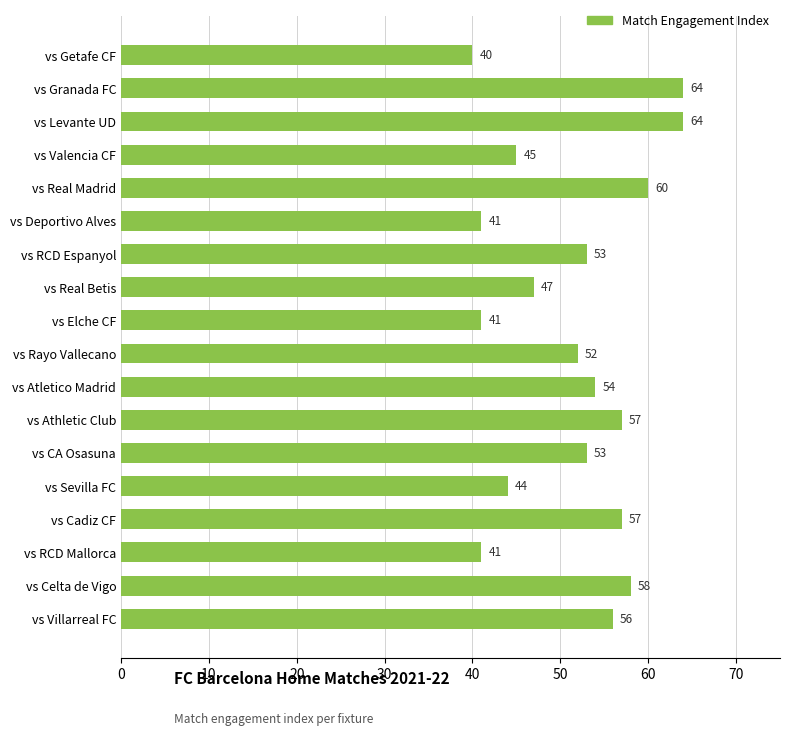

Reading top to bottom, extract all data points from this chart.

40	64	64	45	60	41	53	47	41	52	54	57	53	44	57	41	58	56